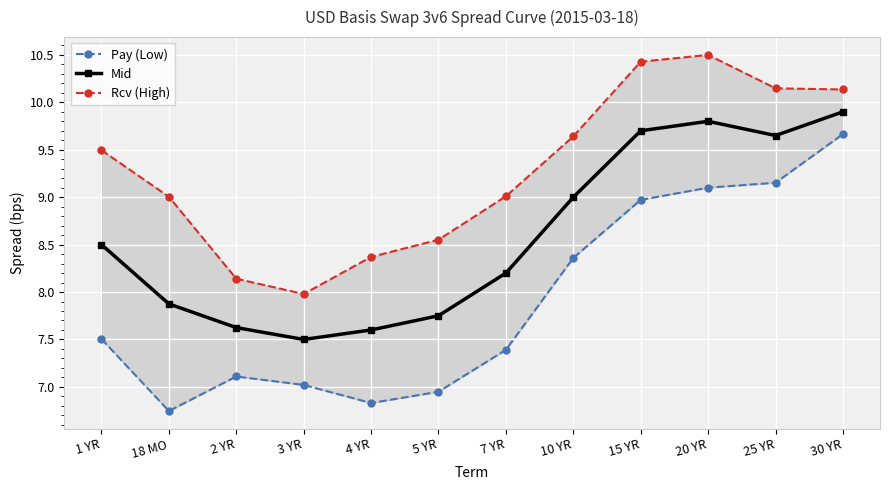

What is the sum of the Pay (Low) values at 15 YR and 7 YR?

16.4